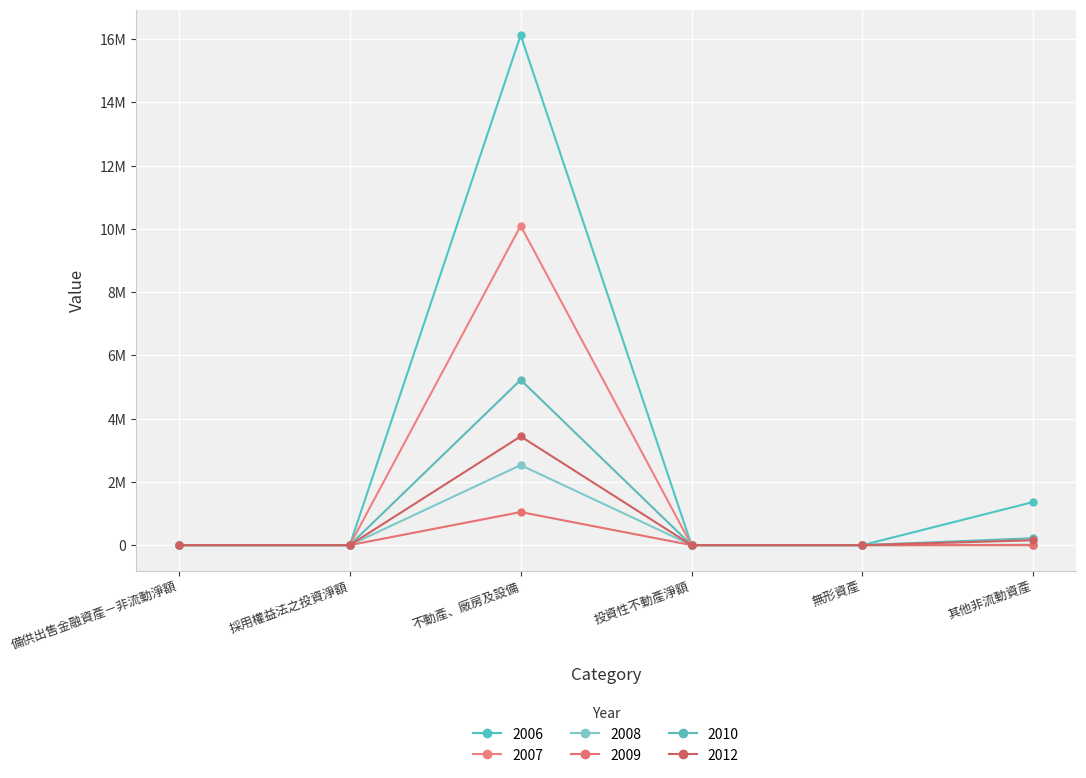

At which category is the sum across all series the highest?

不動產、廠房及設備